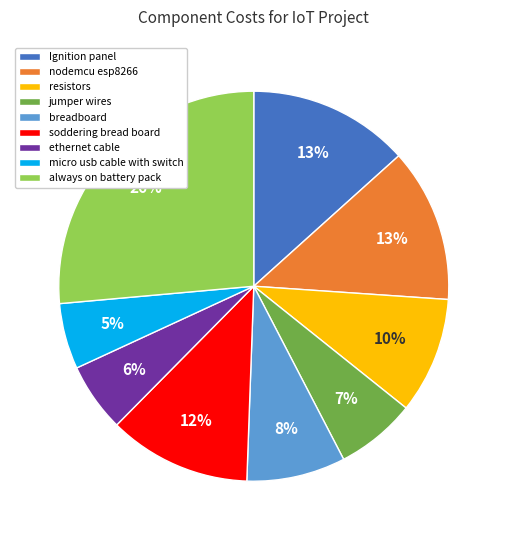

Count the number of slices in the pie.

9